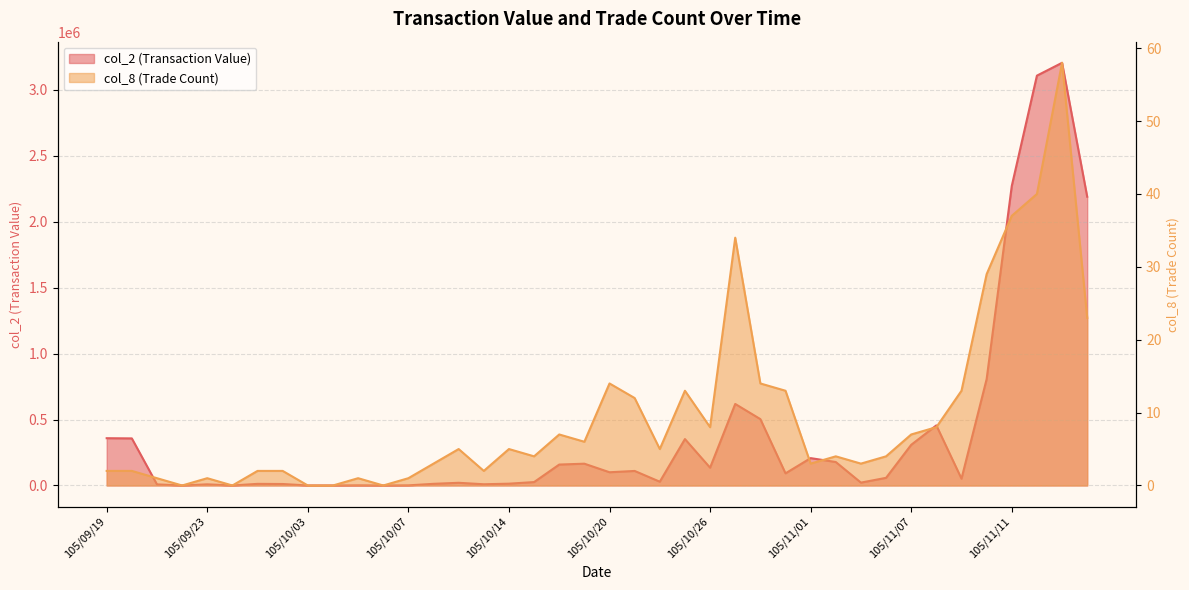

How many lines are shown in the chart?

2